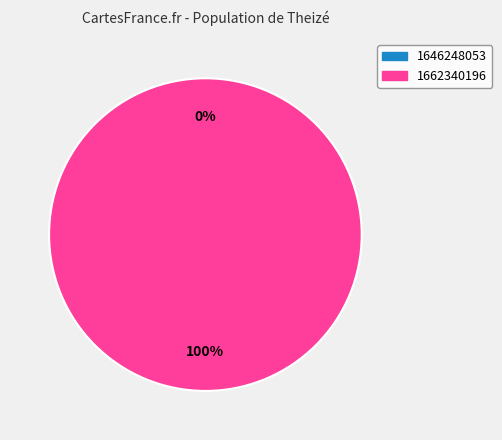

Combined, what portion of the pie is 1662340196 and 1646248053?

100.0%